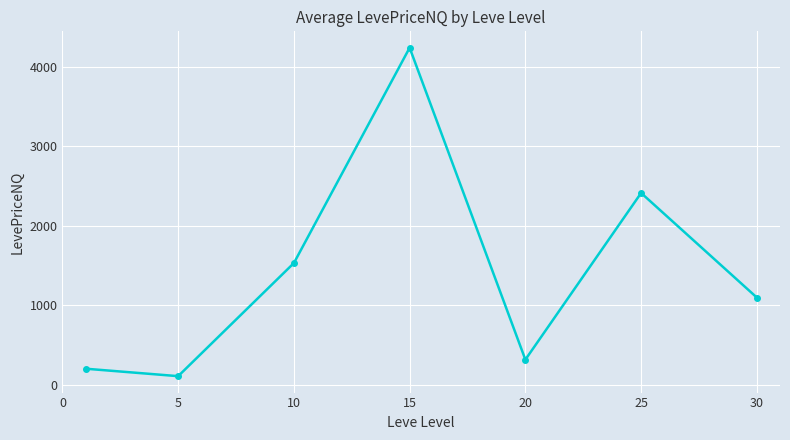

What is the maximum value shown in the chart?

4240.9